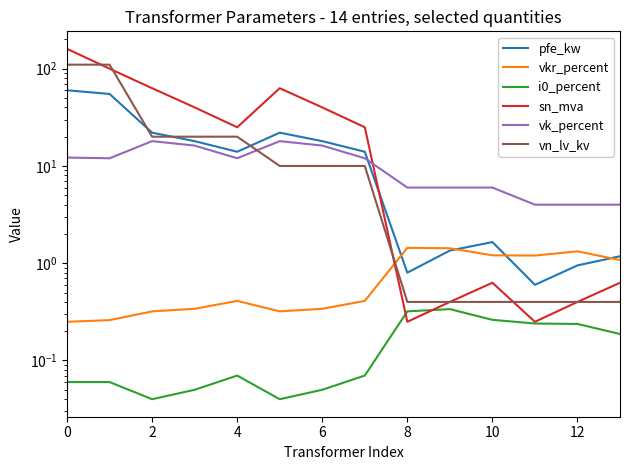

Where is the first local minimum for sn_mva?

8